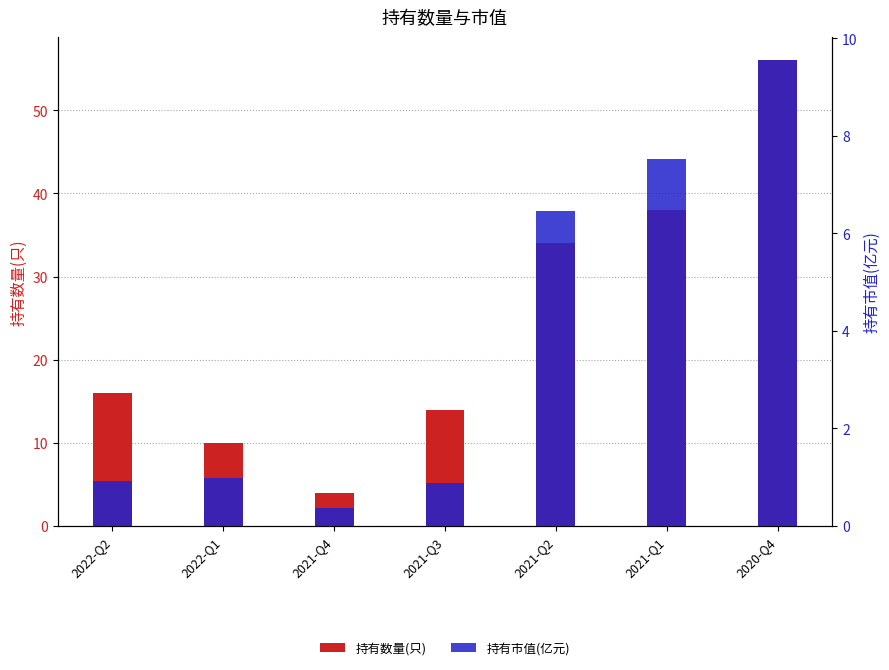

What position from the right is 2022-Q1?

6